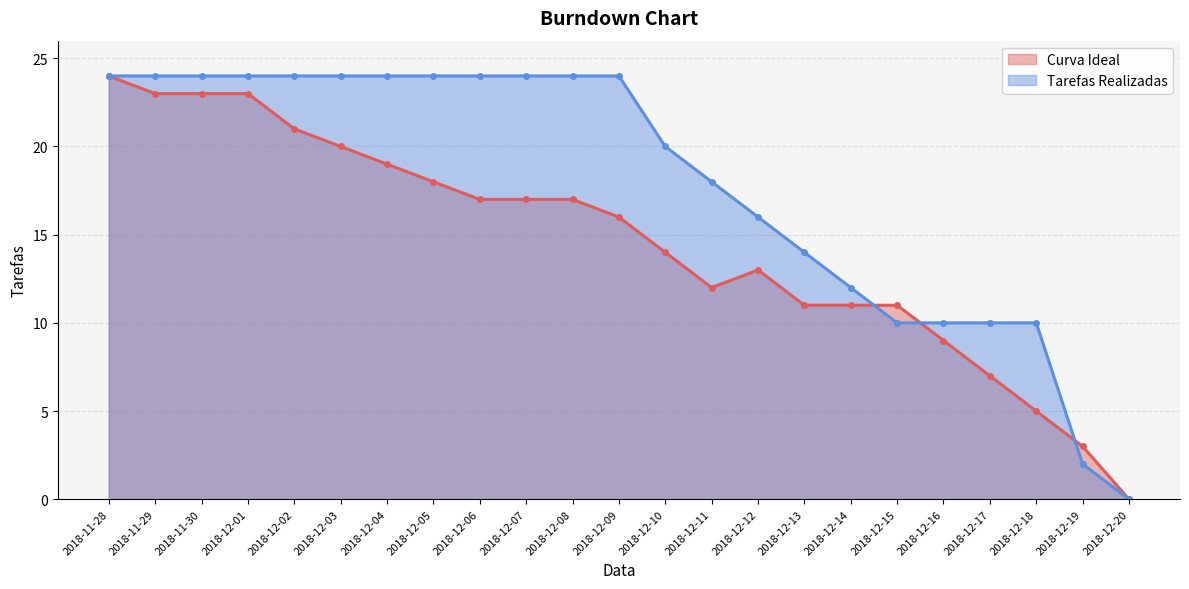

True or false: Tarefas Realizadas and Curva Ideal intersect in this chart.

True